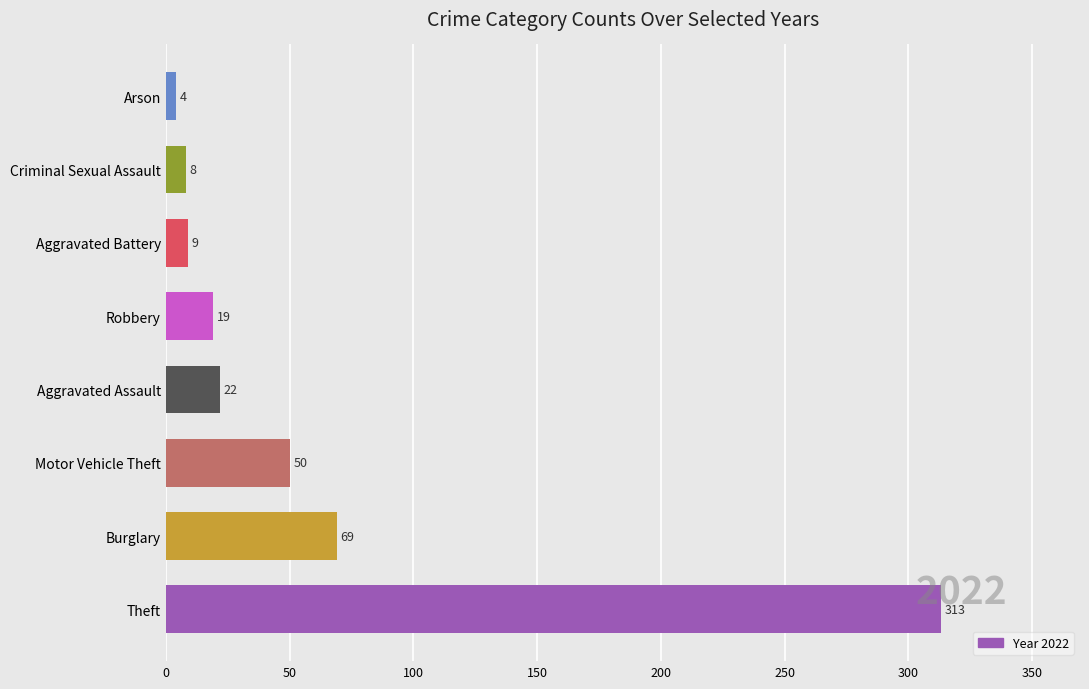

How many bars are there in total?

8